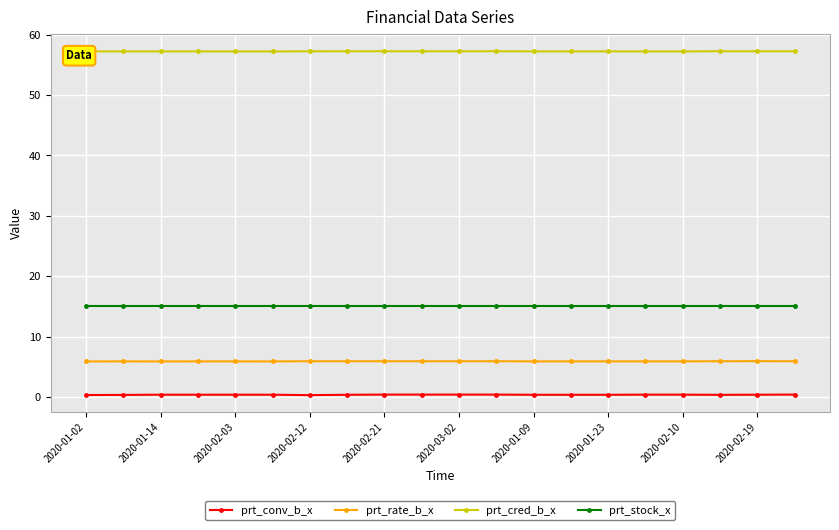

What is the value of the prt_cred_b_x point at the 17th from the left?

57.2